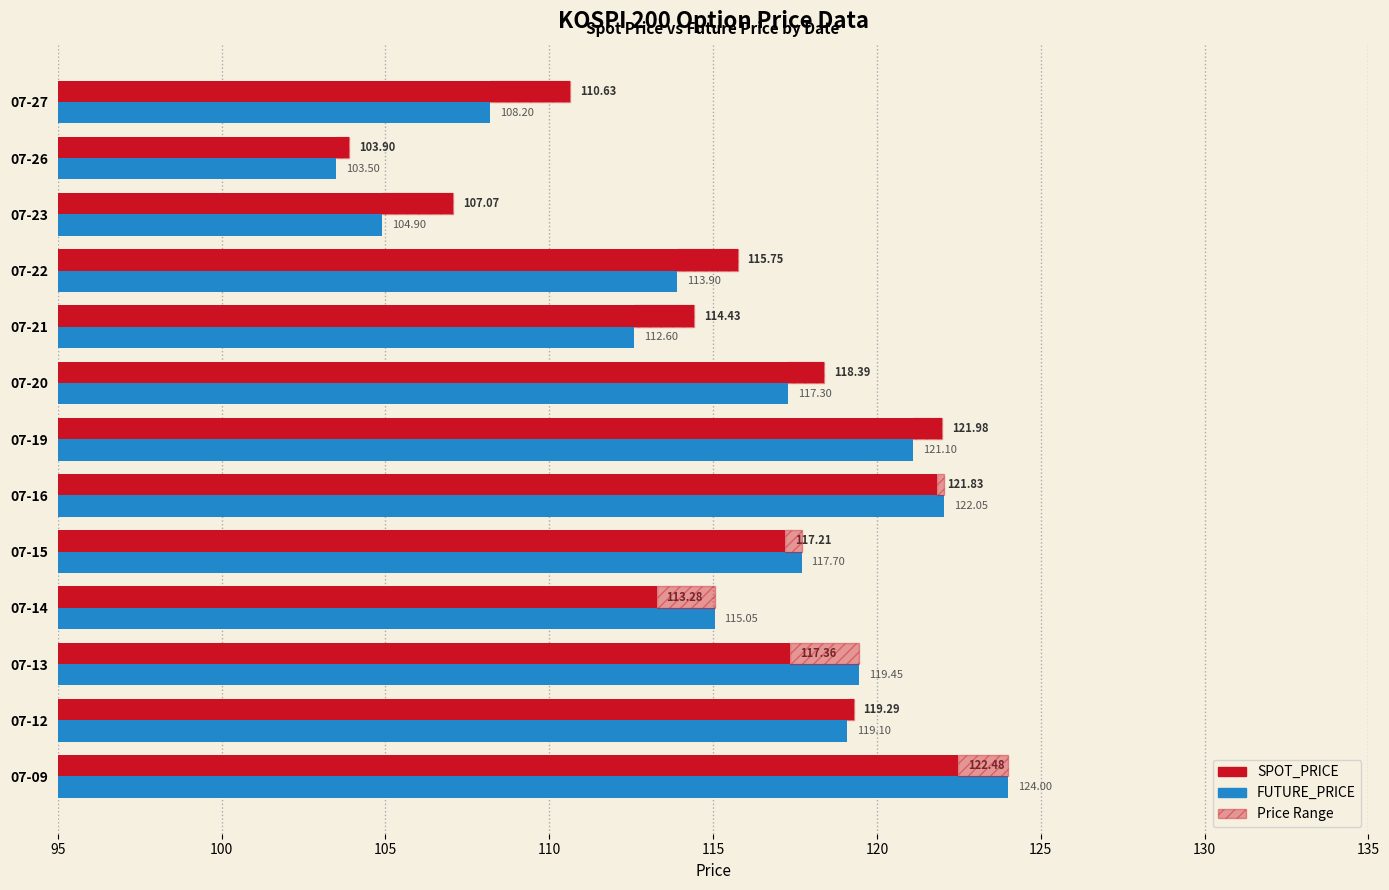

Which series has the widest spread of values?

FUTURE_PRICE